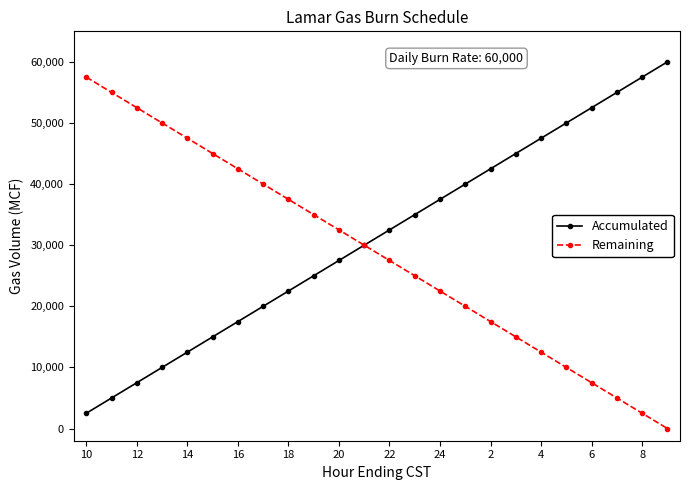

List the series in order of their overall mean, highest first.

Accumulated, Remaining